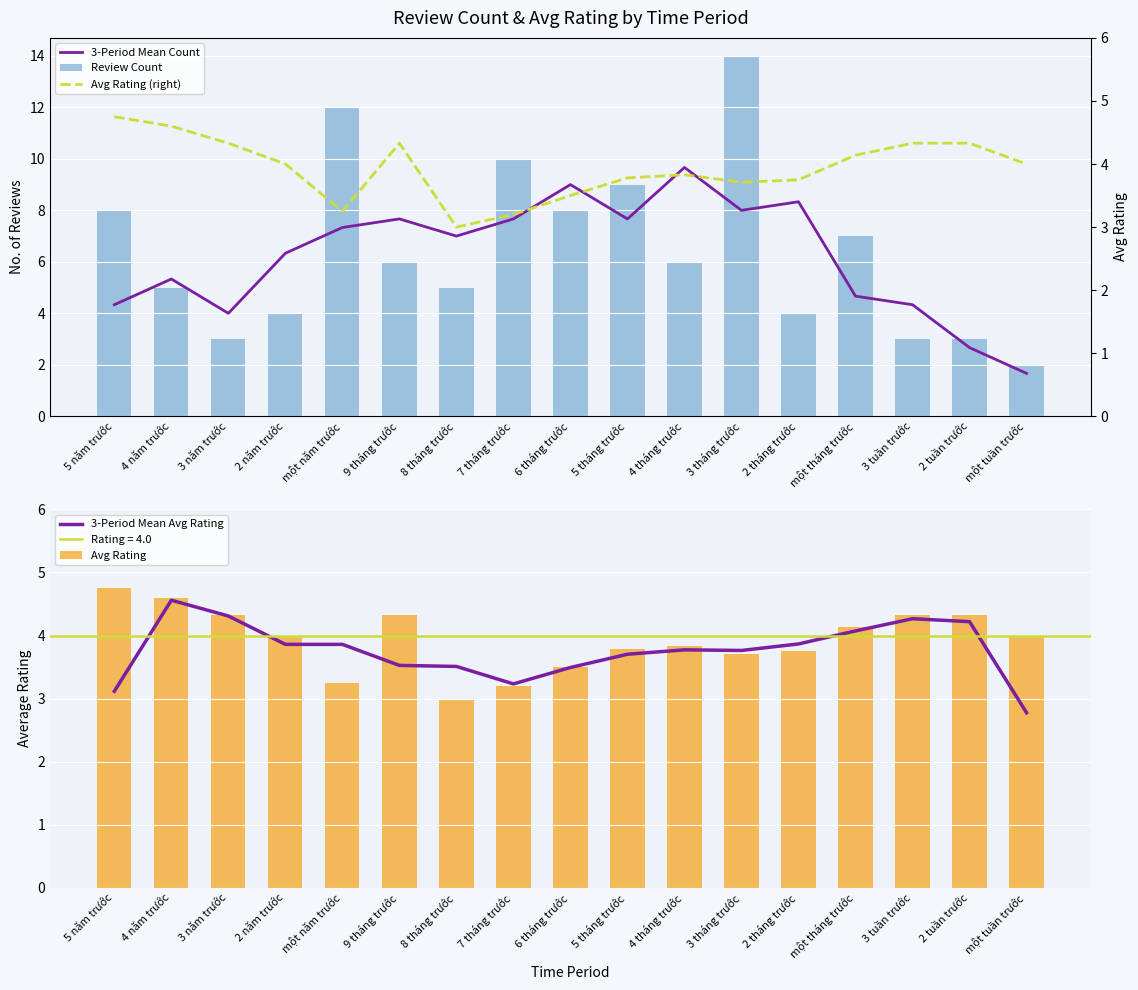

Reading left to right, extract all data points from this chart.

3-Period Mean Count: 5 năm trước=4.3	4 năm trước=5.3	3 năm trước=4.0	2 năm trước=6.3	một năm trước=7.3	9 tháng trước=7.7	8 tháng trước=7.0	7 tháng trước=7.7	6 tháng trước=9.0	5 tháng trước=7.7	4 tháng trước=9.7	3 tháng trước=8.0	2 tháng trước=8.3	một tháng trước=4.7	3 tuần trước=4.3	2 tuần trước=2.7	một tuần trước=1.7
Review Count: 5 năm trước=8.0	4 năm trước=5.0	3 năm trước=3.0	2 năm trước=4.0	một năm trước=12.0	9 tháng trước=6.0	8 tháng trước=5.0	7 tháng trước=10.0	6 tháng trước=8.0	5 tháng trước=9.0	4 tháng trước=6.0	3 tháng trước=14.0	2 tháng trước=4.0	một tháng trước=7.0	3 tuần trước=3.0	2 tuần trước=3.0	một tuần trước=2.0
3-Period Mean Avg Rating: 5 năm trước=3.1	4 năm trước=4.6	3 năm trước=4.3	2 năm trước=3.9	một năm trước=3.9	9 tháng trước=3.5	8 tháng trước=3.5	7 tháng trước=3.2	6 tháng trước=3.5	5 tháng trước=3.7	4 tháng trước=3.8	3 tháng trước=3.8	2 tháng trước=3.9	một tháng trước=4.1	3 tuần trước=4.3	2 tuần trước=4.2	một tuần trước=2.8
Avg Rating: 5 năm trước=4.8	4 năm trước=4.6	3 năm trước=4.3	2 năm trước=4.0	một năm trước=3.2	9 tháng trước=4.3	8 tháng trước=3.0	7 tháng trước=3.2	6 tháng trước=3.5	5 tháng trước=3.8	4 tháng trước=3.8	3 tháng trước=3.7	2 tháng trước=3.8	một tháng trước=4.1	3 tuần trước=4.3	2 tuần trước=4.3	một tuần trước=4.0
Avg Rating (right): 5 năm trước=4.8	4 năm trước=4.6	3 năm trước=4.3	2 năm trước=4.0	một năm trước=3.2	9 tháng trước=4.3	8 tháng trước=3.0	7 tháng trước=3.2	6 tháng trước=3.5	5 tháng trước=3.8	4 tháng trước=3.8	3 tháng trước=3.7	2 tháng trước=3.8	một tháng trước=4.1	3 tuần trước=4.3	2 tuần trước=4.3	một tuần trước=4.0